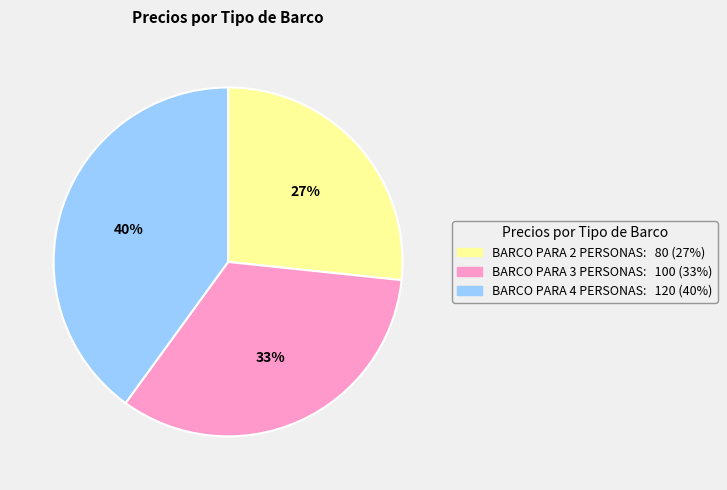

What is the ratio of the value at BARCO PARA 4 PERSONAS to the value at BARCO PARA 3 PERSONAS?

1.2